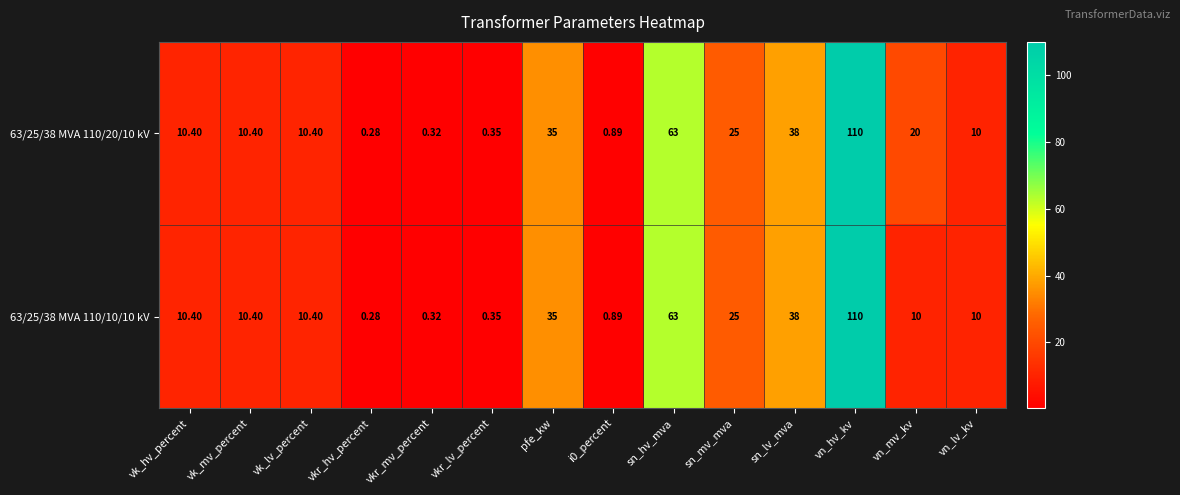

At which label does 63/25/38 MVA 110/10/10 kV first exceed 10?

vk_hv_percent